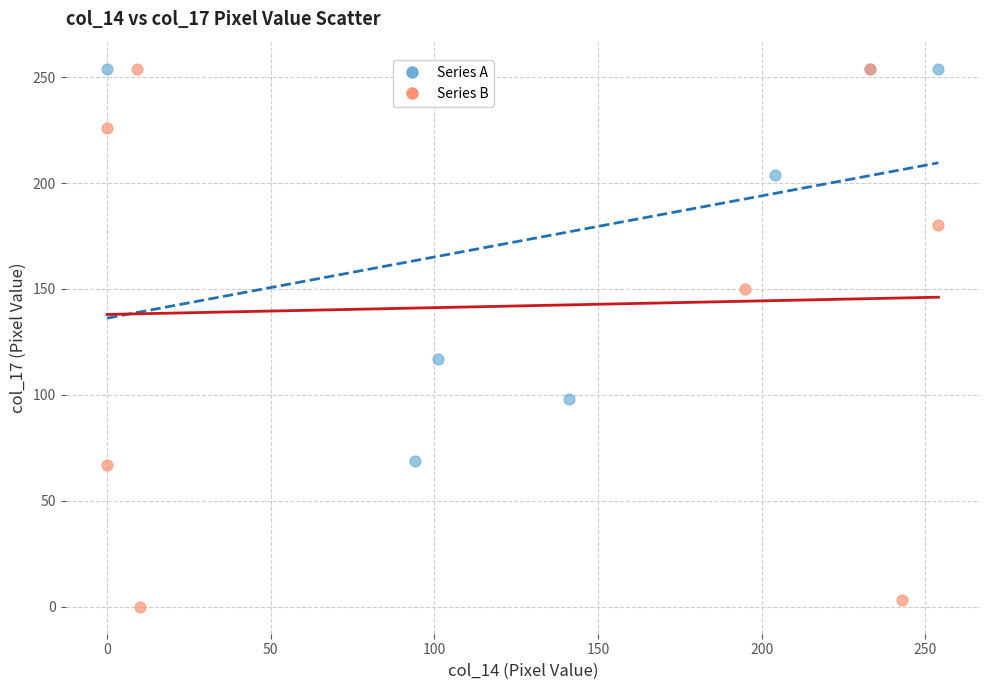

Which series has the widest spread of Y values?

Series B